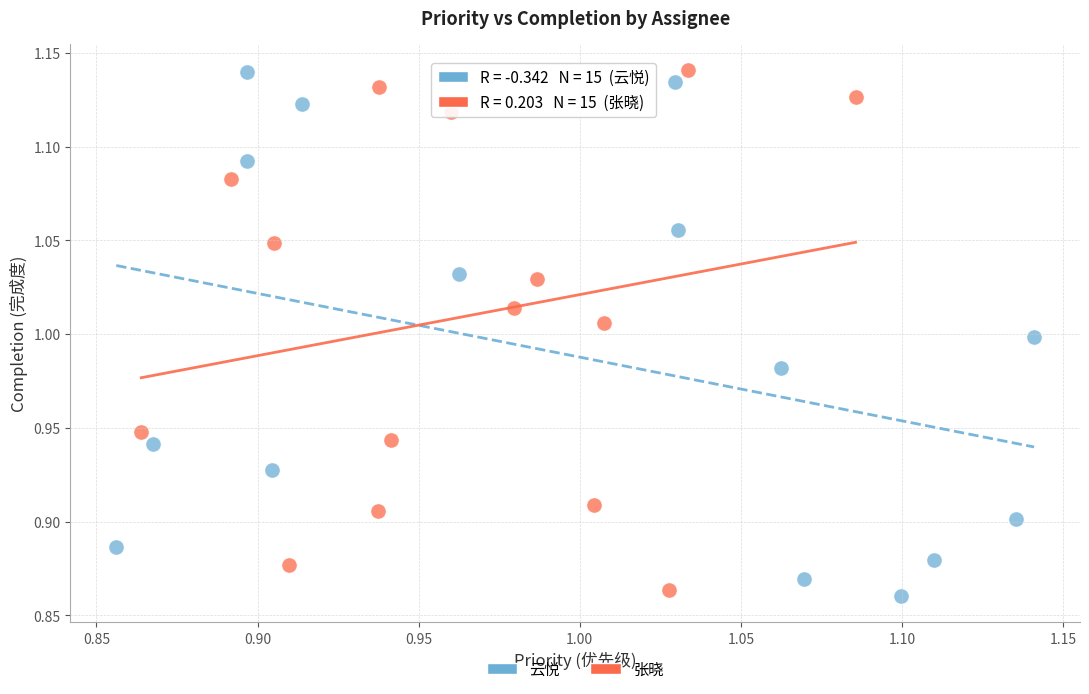

Which series has the widest spread of Y values?

云悦